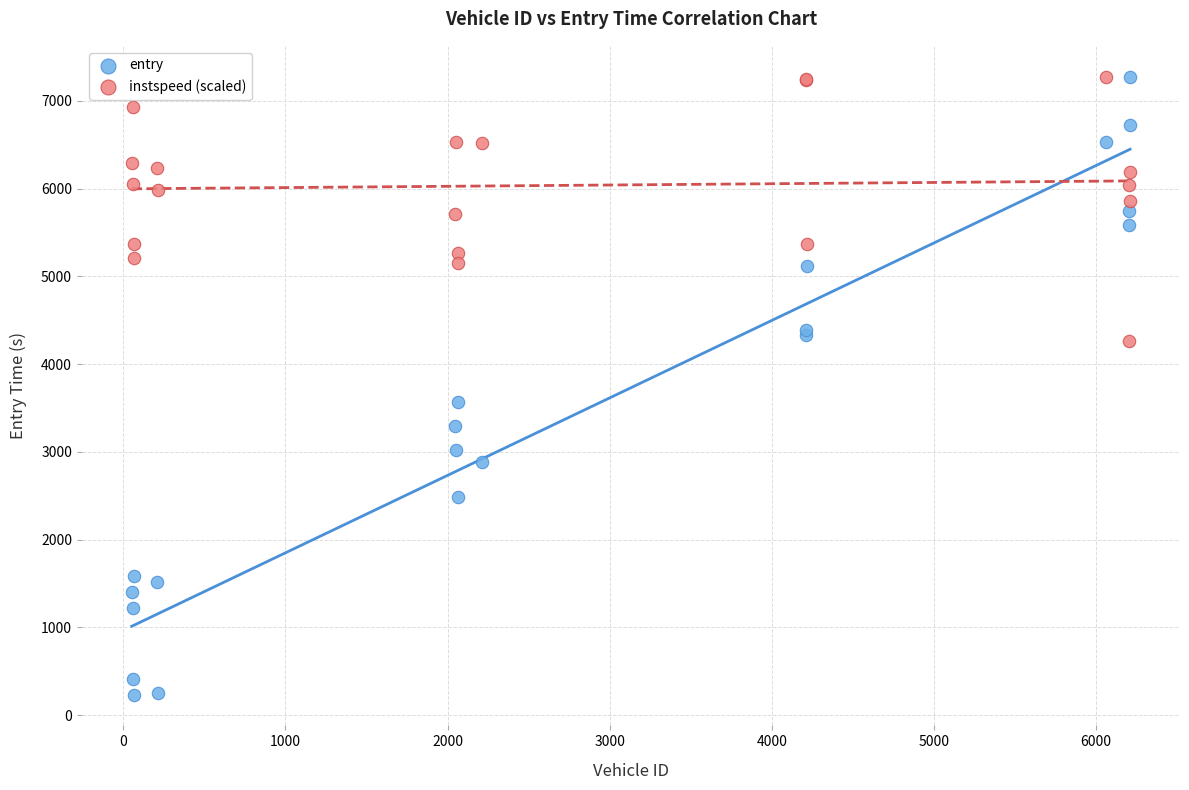

What are all the series names shown in the legend?

entry, instspeed (scaled)